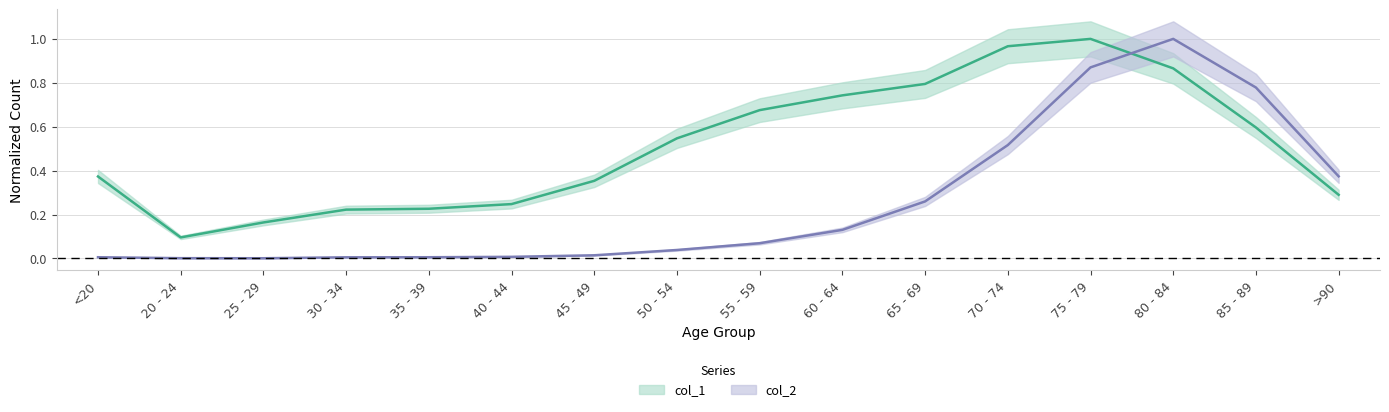

How many lines are shown in the chart?

2